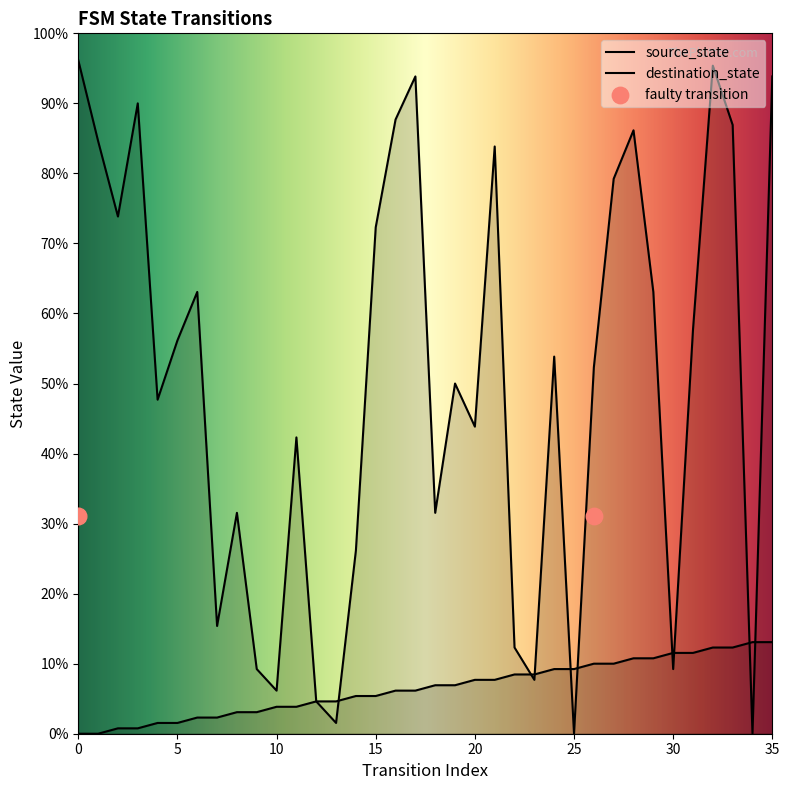

Which series has the widest spread of Y values?

destination_state